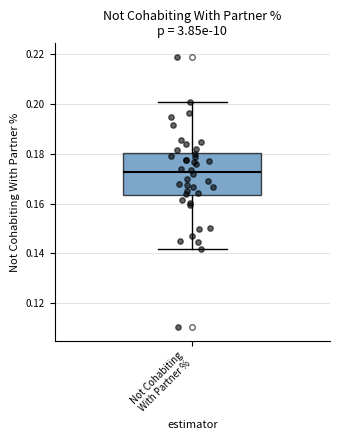

Transcribe this box plot: give where the median line is, the range the box spans, and where the two whiskers end, as read against the y-axis. The values are not printed on the chart, so give them approximately, as read against the axis.

median 0.172, box 0.164 to 0.180, whiskers 0.142 to 0.200